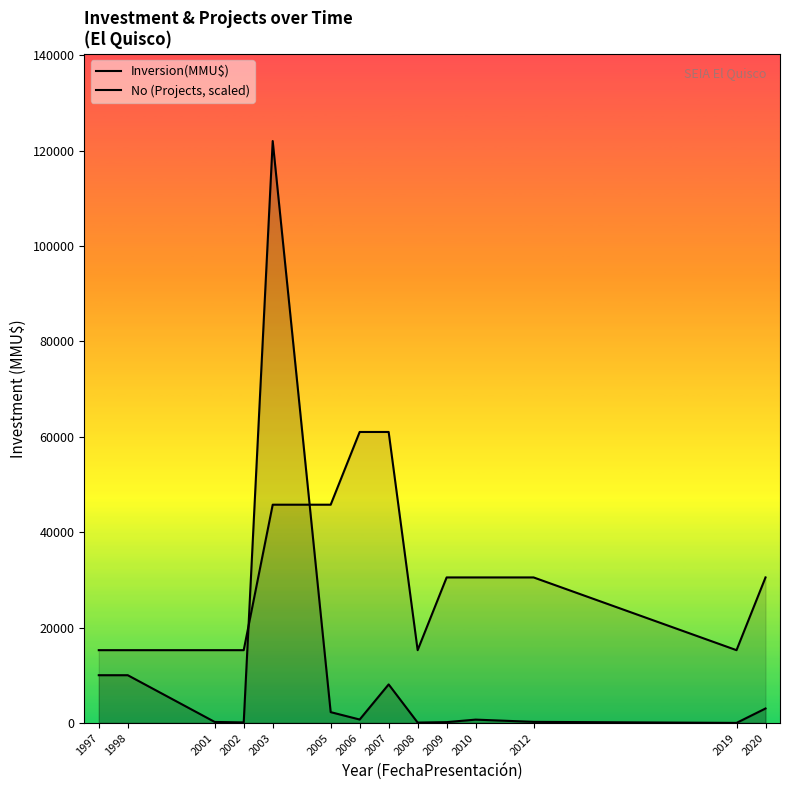

At how many categories does at least one series exceed 92323?

1